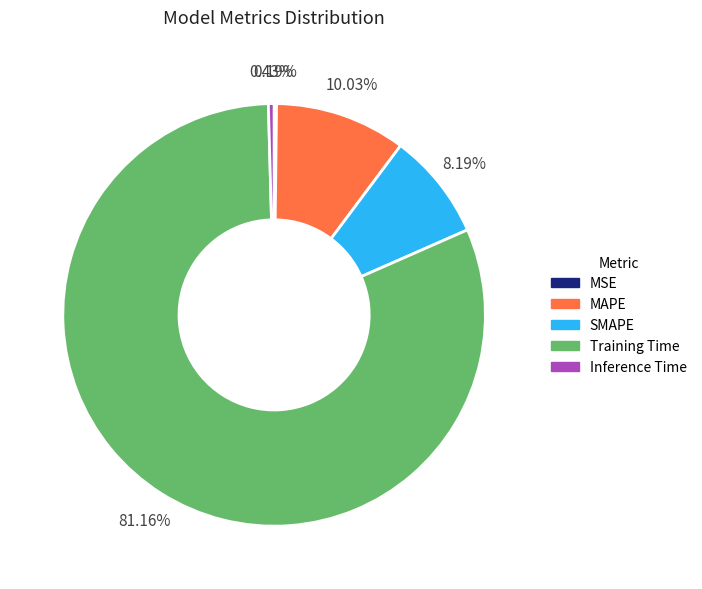

Do Inference Time and MAPE together represent more than half of the pie?

No